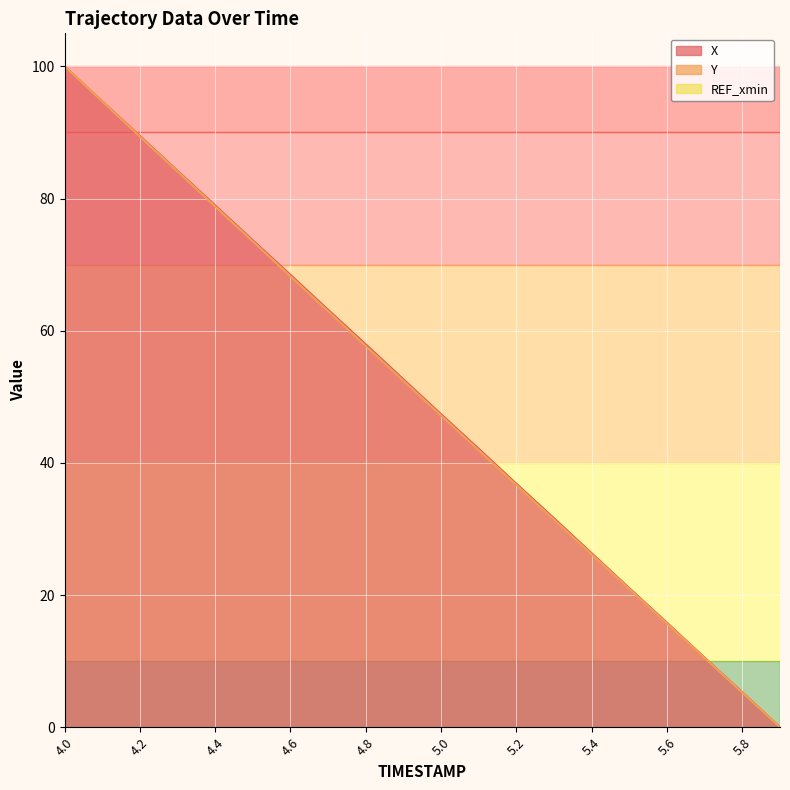

Reading left to right, list all the values displayed in this chart.

X: 4.0=100.0	4.1=94.7	4.2=89.5	4.3=84.2	4.4=79.0	4.5=73.7	4.6=68.4	4.7=63.2	4.8=57.9	4.9=52.6	5.0=47.4	5.1=42.1	5.2=36.8	5.3=31.6	5.4=26.3	5.5=21.0	5.6=15.8	5.7=10.5	5.8=5.3	5.9=0.0
Y: 4.0=100.0	4.1=94.7	4.2=89.4	4.3=84.1	4.4=78.8	4.5=73.5	4.6=68.2	4.7=63.0	4.8=57.7	4.9=52.4	5.0=47.2	5.1=41.9	5.2=36.7	5.3=31.4	5.4=26.2	5.5=20.9	5.6=15.7	5.7=10.5	5.8=5.2	5.9=0.0